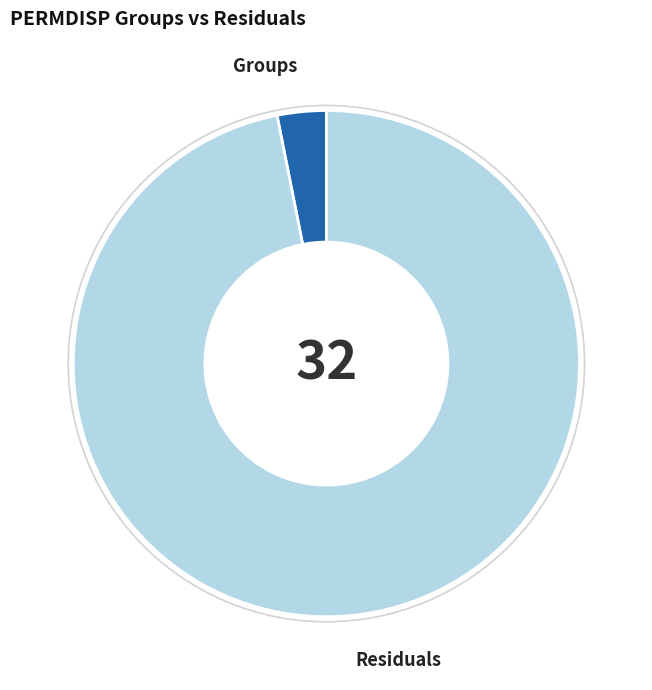

Rank the categories by value from highest to lowest.

Residuals, Groups